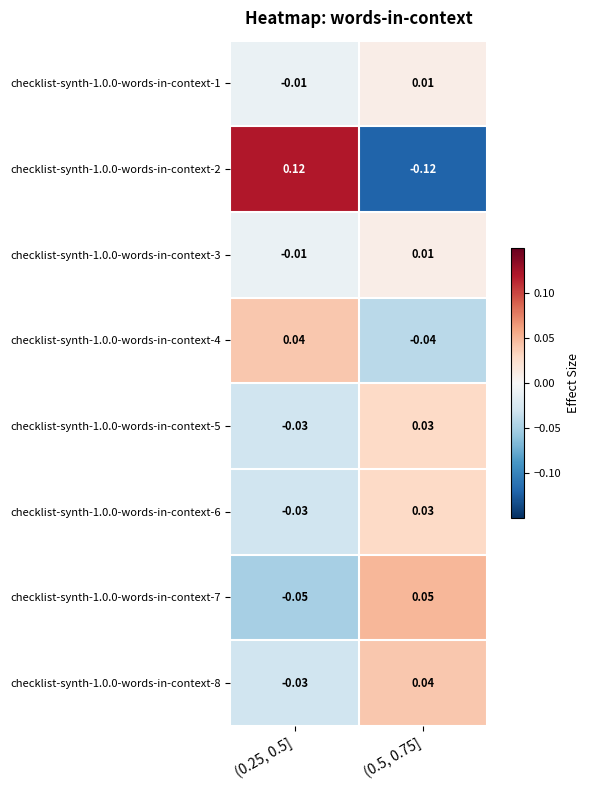

What is the spread (max minus min) of values at (0.25, 0.5]?

0.2